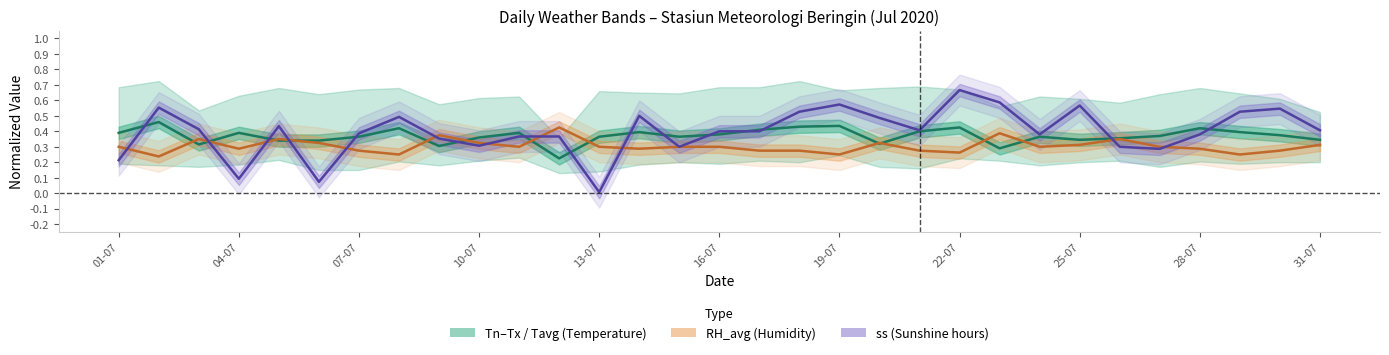

What are all the series names shown in the legend?

Tavg, RH_avg, ss (sunshine)